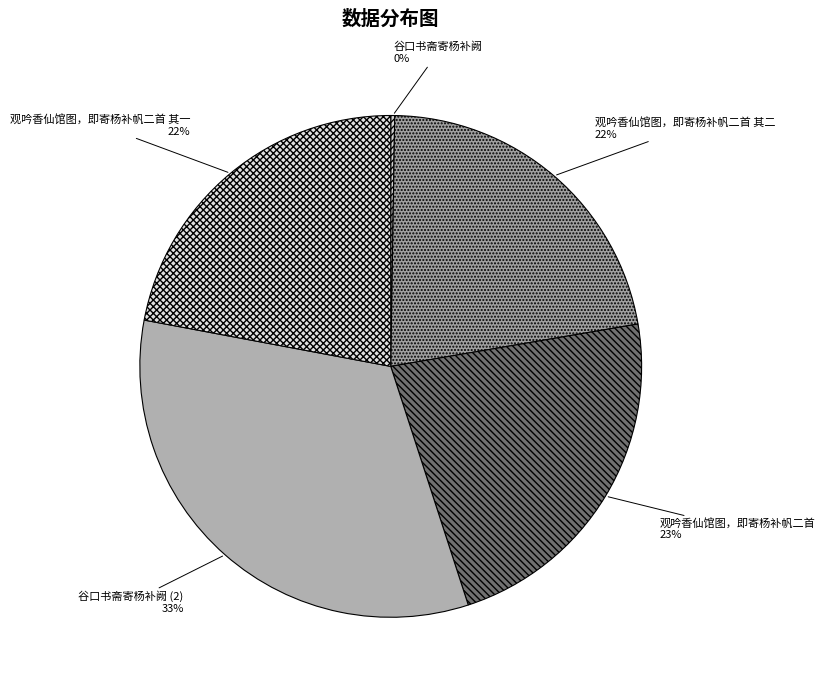

What is the ratio of the value at 观吟香仙馆图，即寄杨补帆二首 其二 to the value at 观吟香仙馆图，即寄杨补帆二首?

1.0